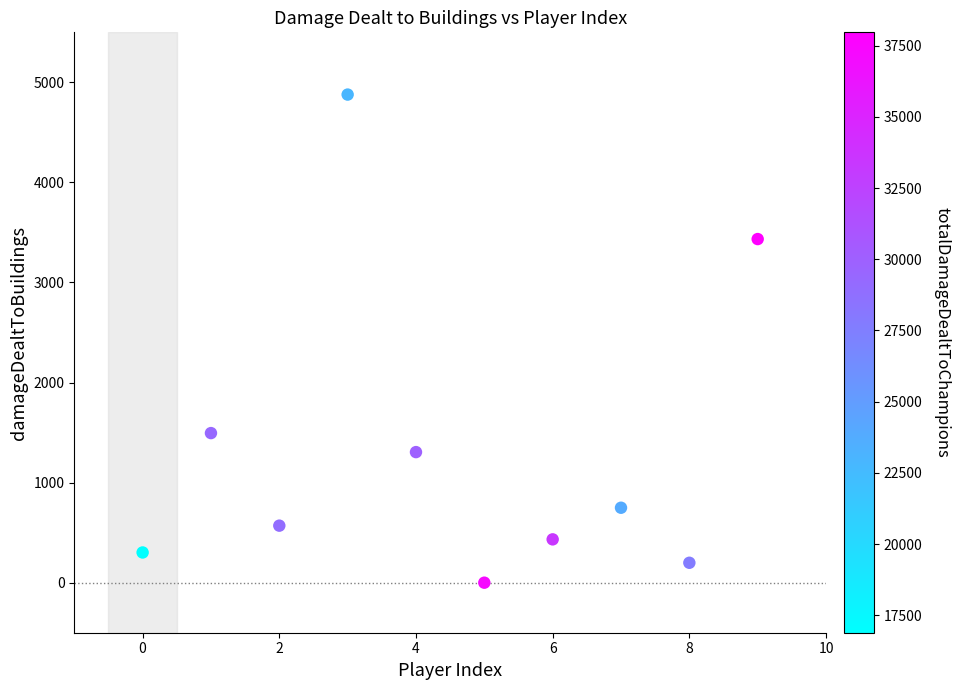

What is the range of Y values (max minus min)?

4878